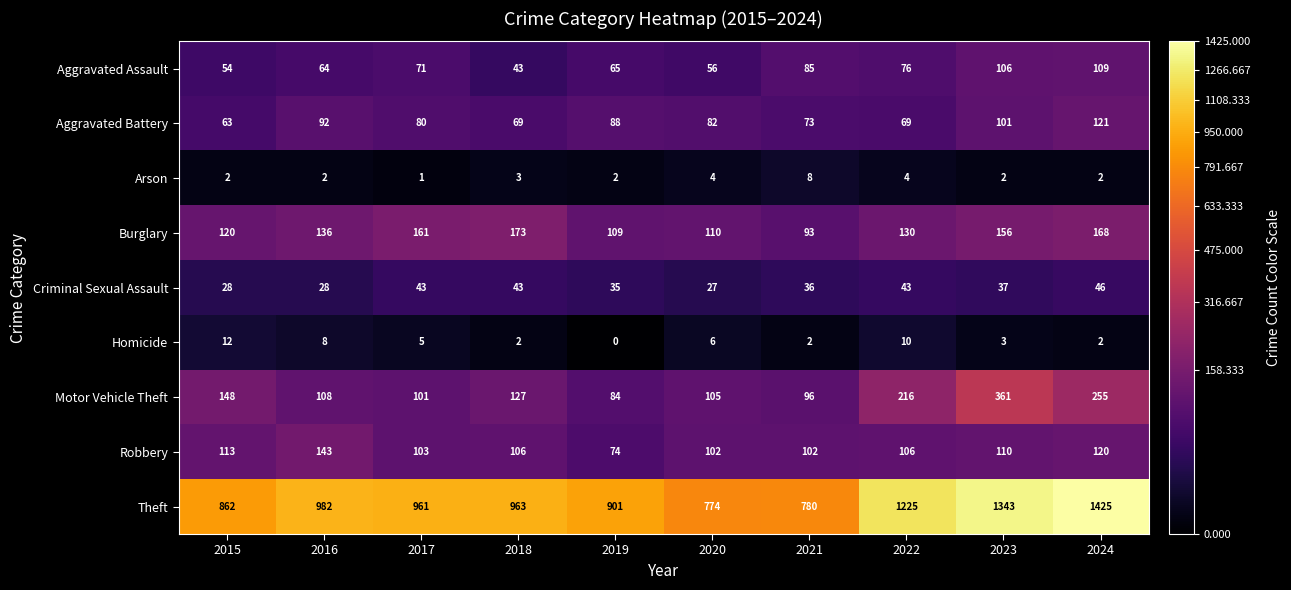

What is the spread (max minus min) of values at 2021?

778